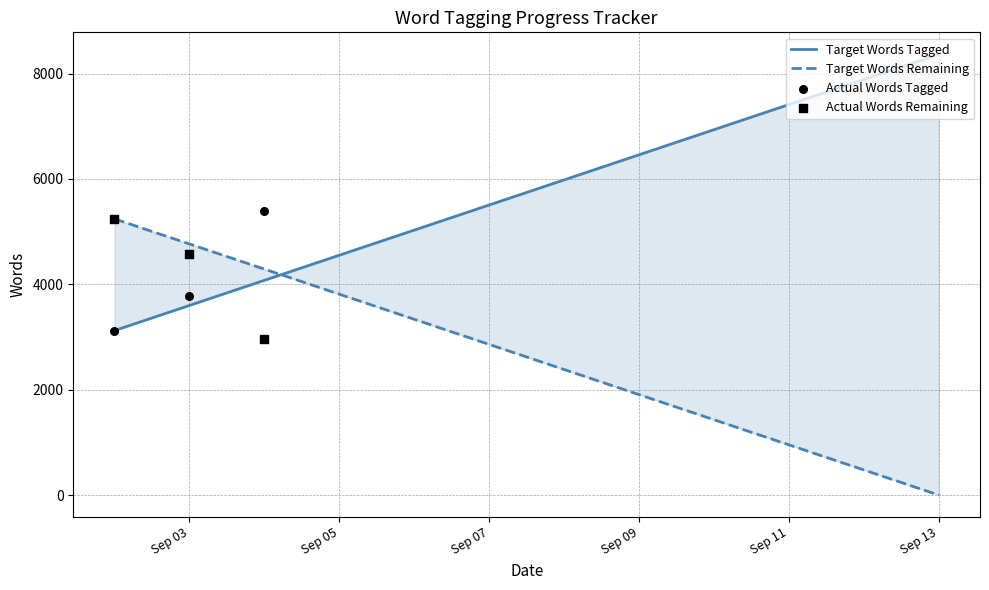

Which series has the largest total across all categories?

Target Words Tagged